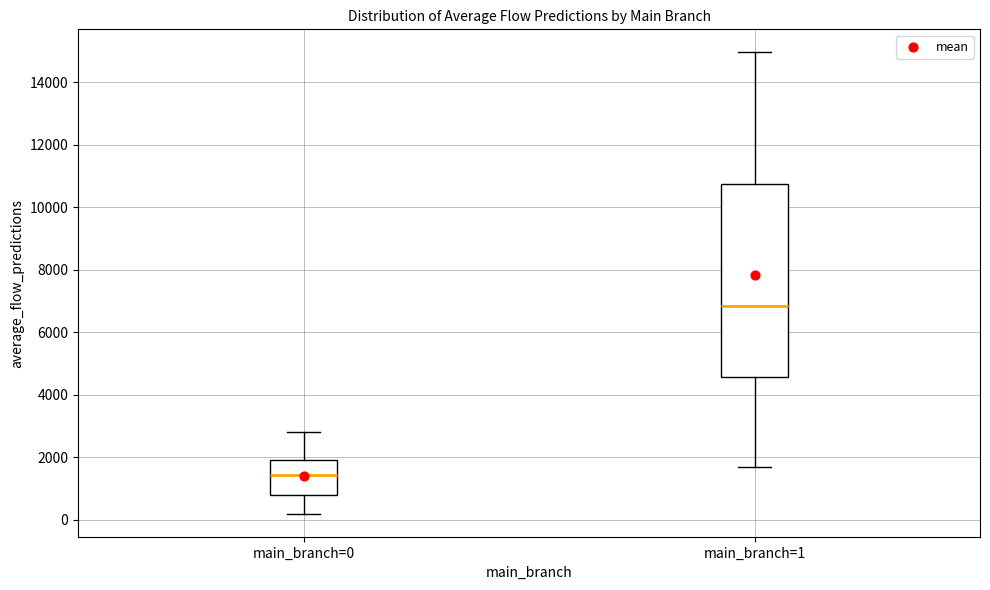

Where is the upper edge of the box for main_branch=0 on the y-axis? The values are not printed on the chart, so give them approximately, as read against the axis.

2000